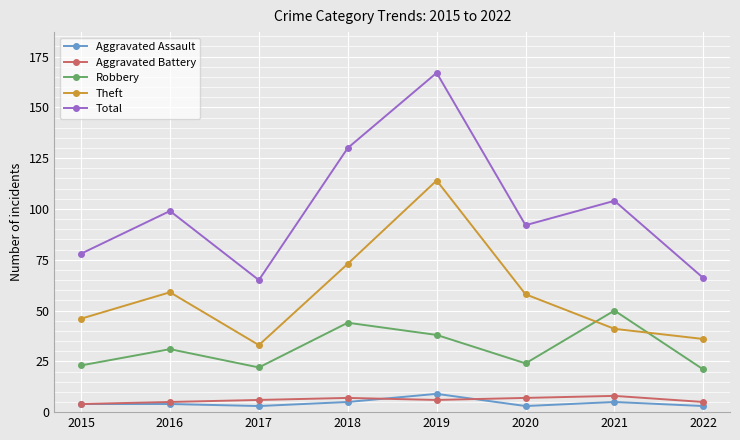

True or false: Robbery has a value of 23 at 2015.

True